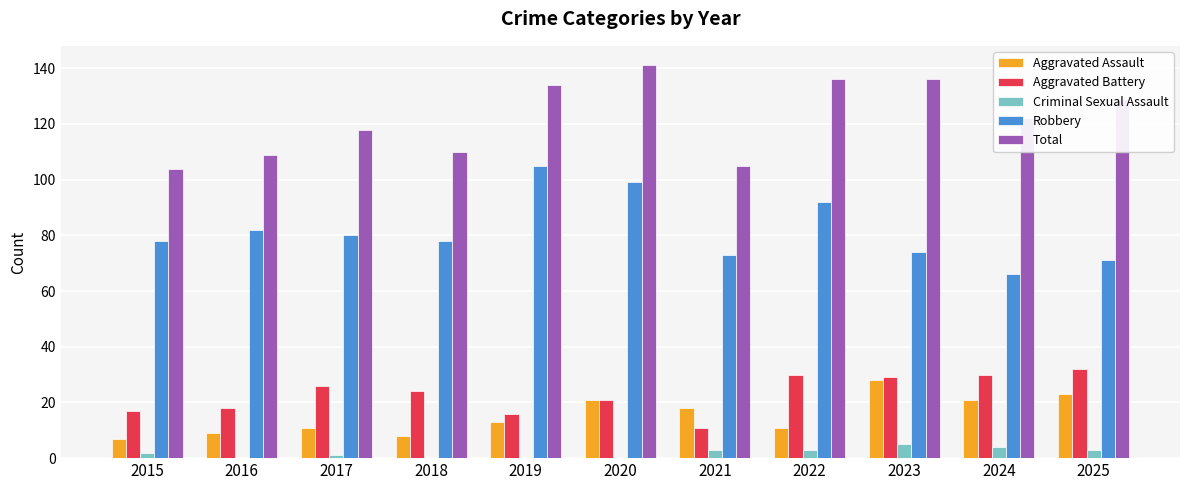

Which series has the largest total across all categories?

Total